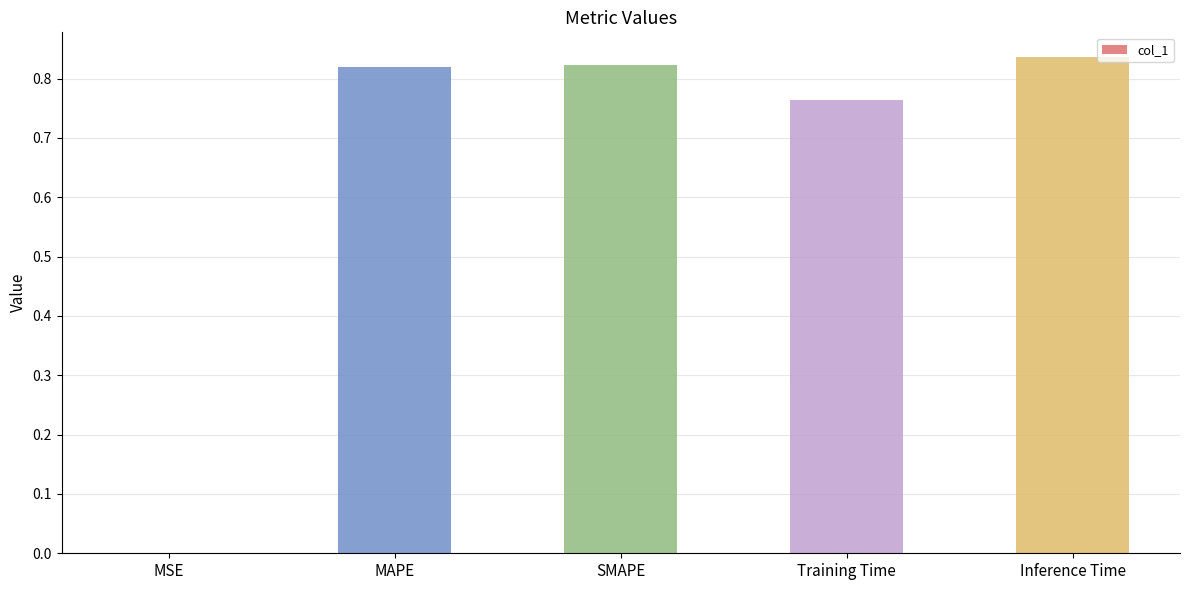

The chart shows a value of 1.1 at SMAPE. True or false?

False